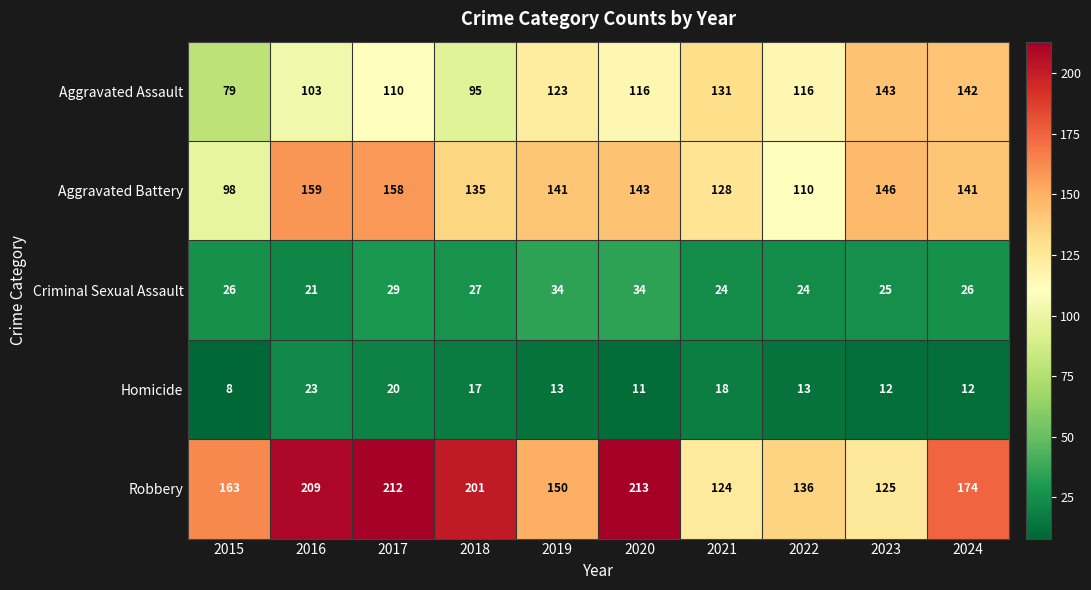

What is the spread (max minus min) of values at 2024?

162